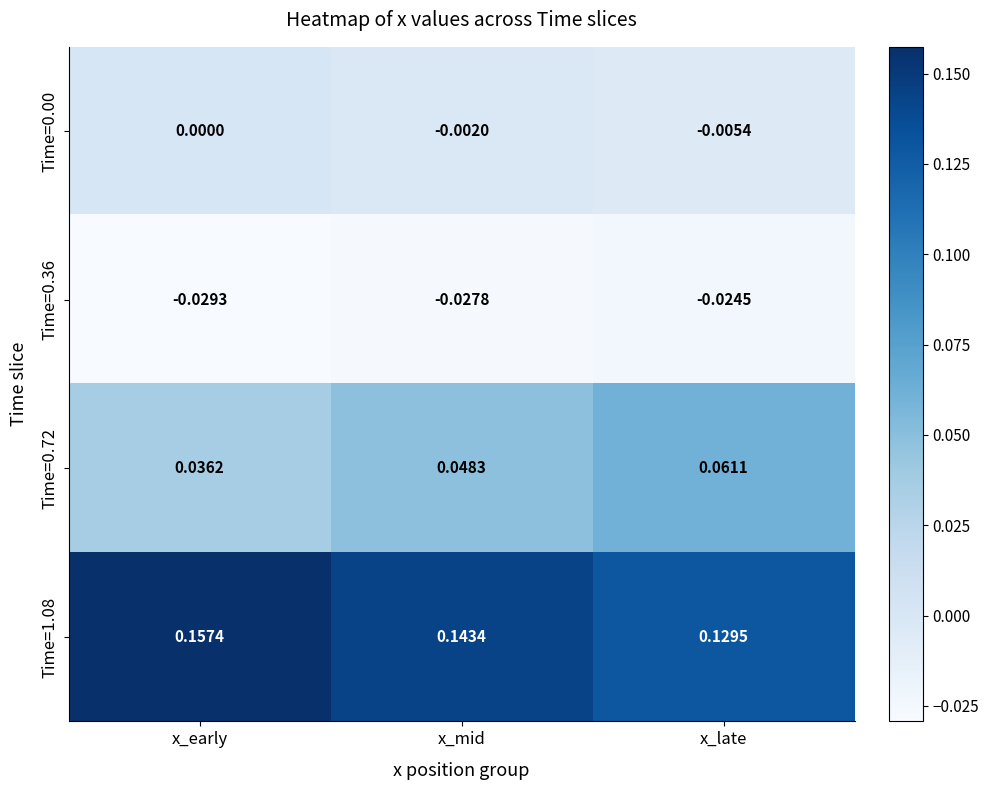

Which series has the widest spread of values?

Time=1.08